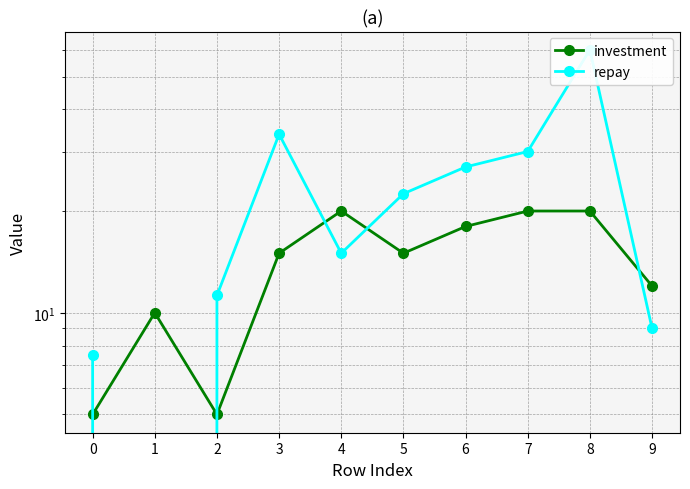

List the series in order of their peak value, lowest first.

investment, repay